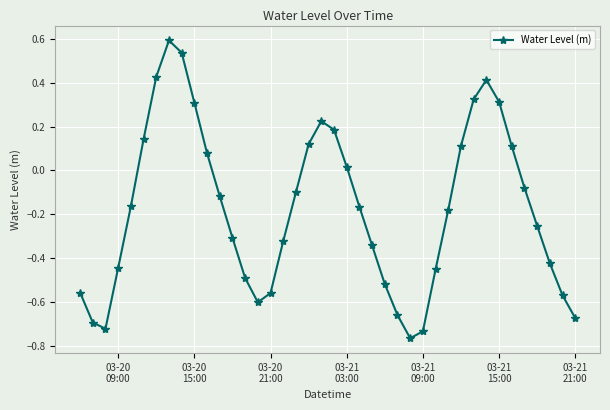

What is the difference between the second highest and minimum values?

1.3